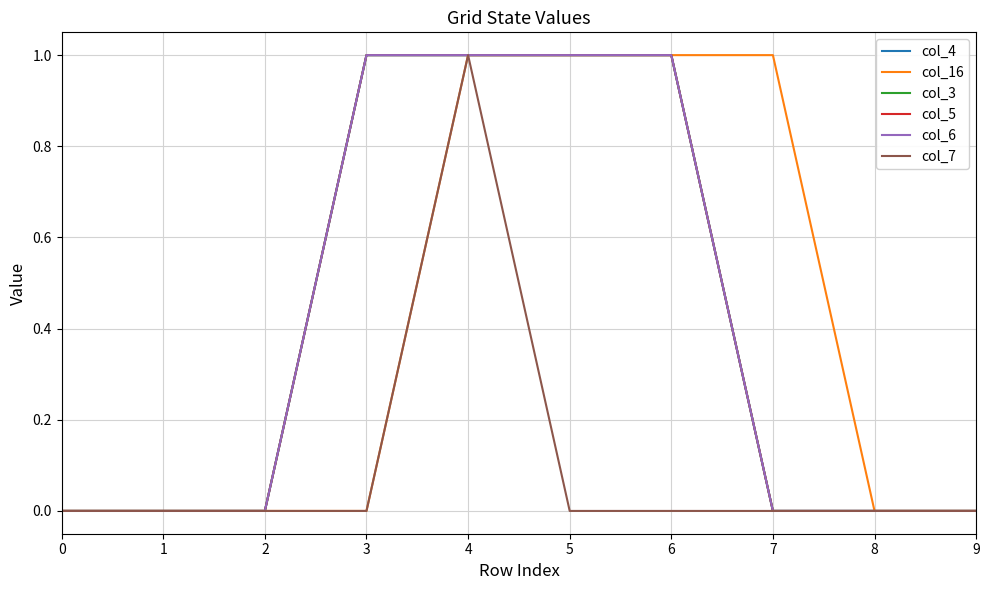

Is it true that col_4 equals 1 at 4?

True